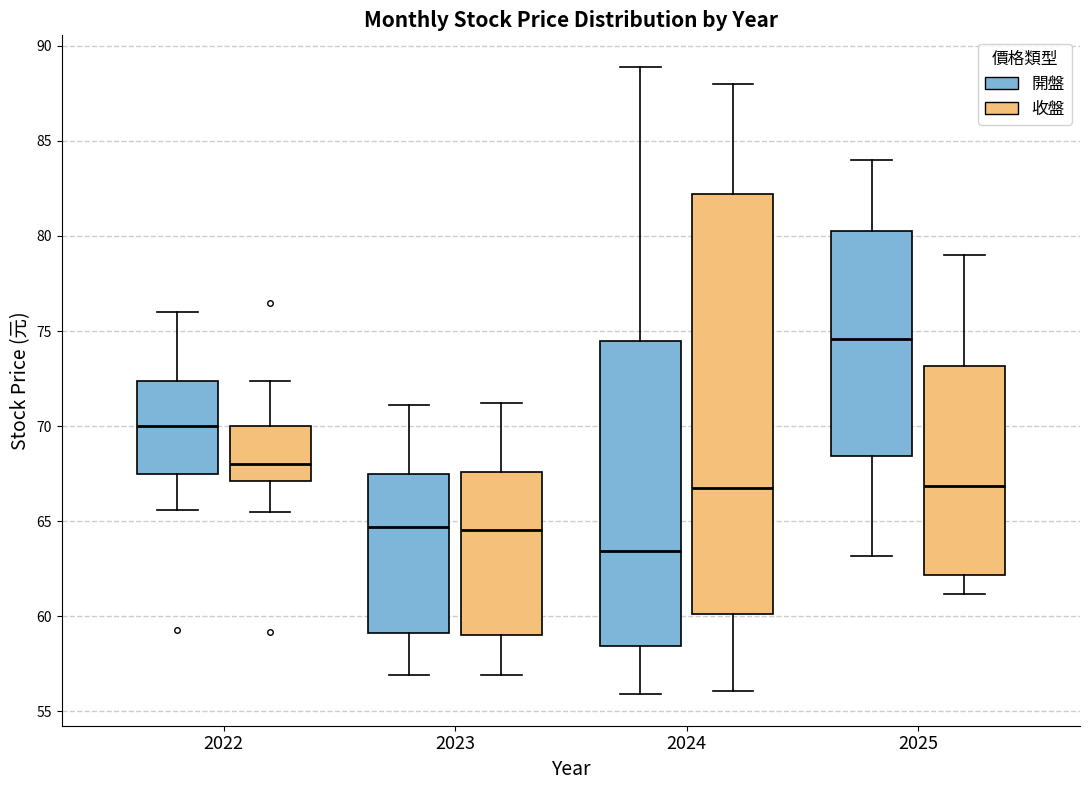

Where does the upper whisker of the box for 2022 (開盤) end on the y-axis? The values are not printed on the chart, so give them approximately, as read against the axis.

76.0